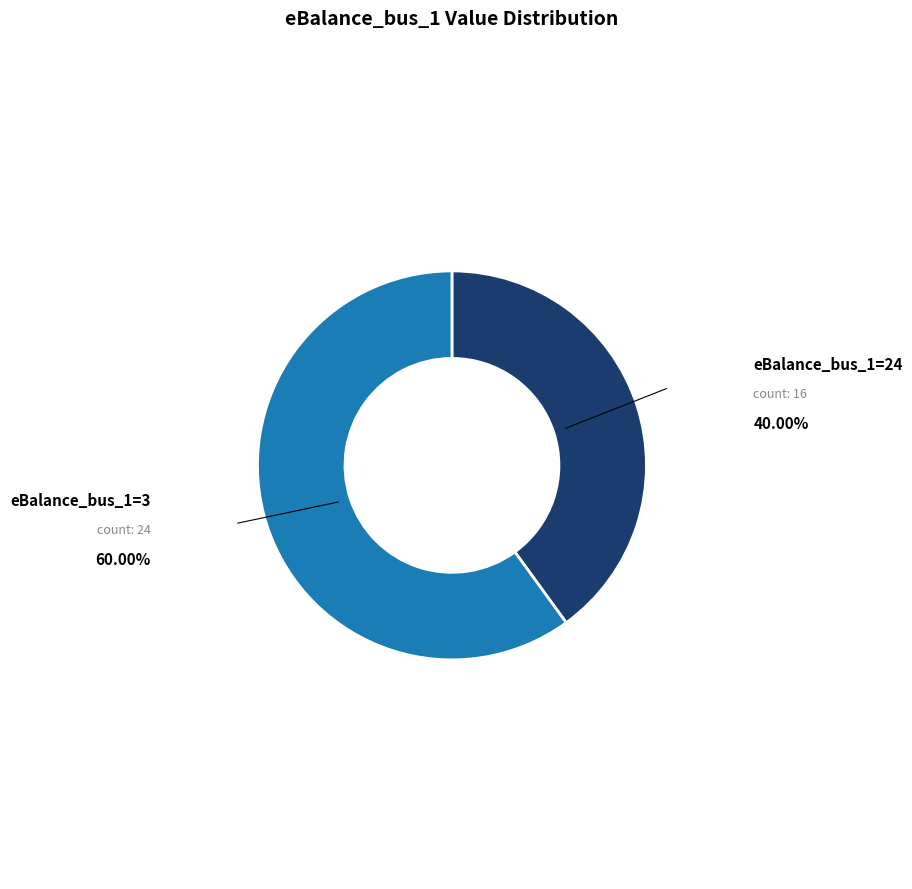

How many segments does this pie chart have?

2